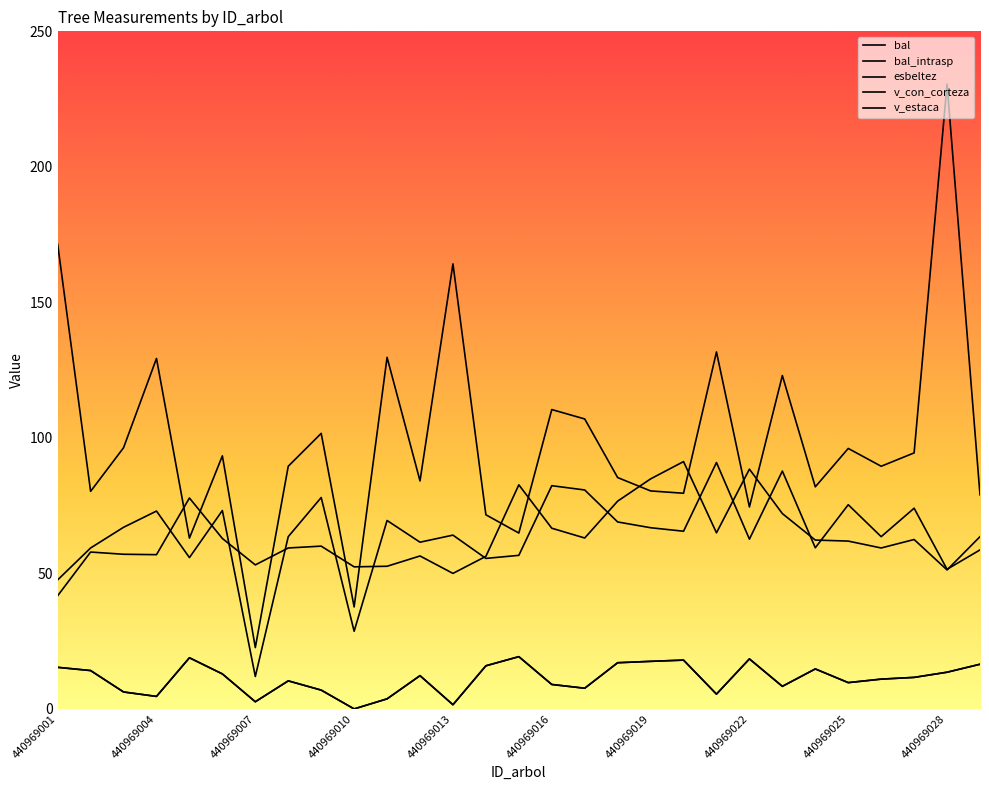

Is this an area chart (filled region under the line)?

No